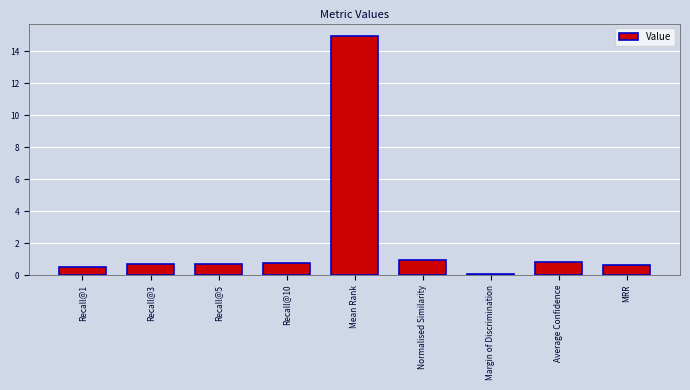

What is the label of the 7th bar from the right?

Recall@5